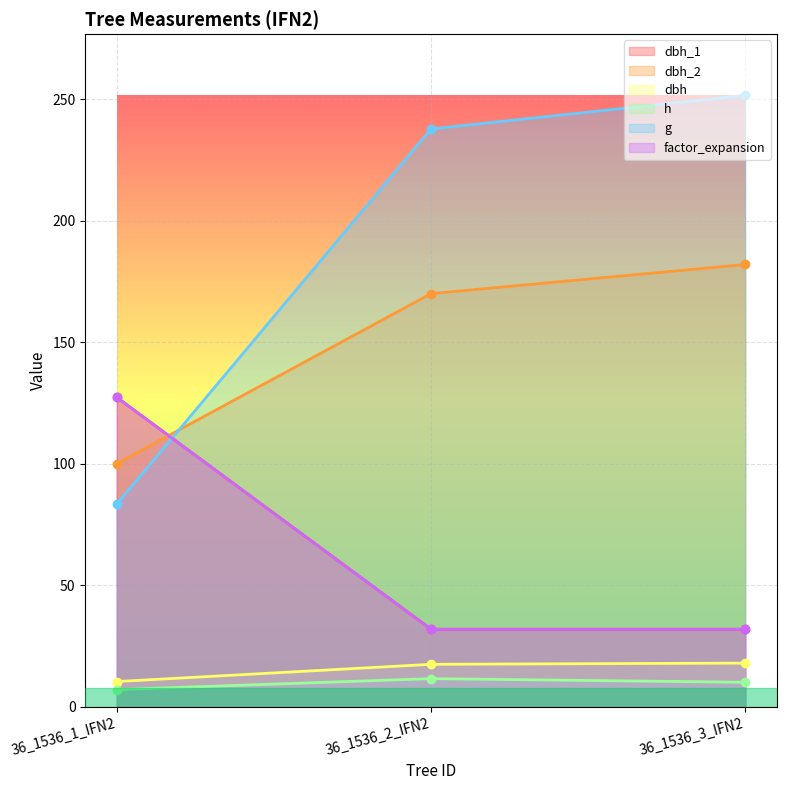

Is it true that dbh_2 equals 170.0 at 36_1536_2_IFN2?

True